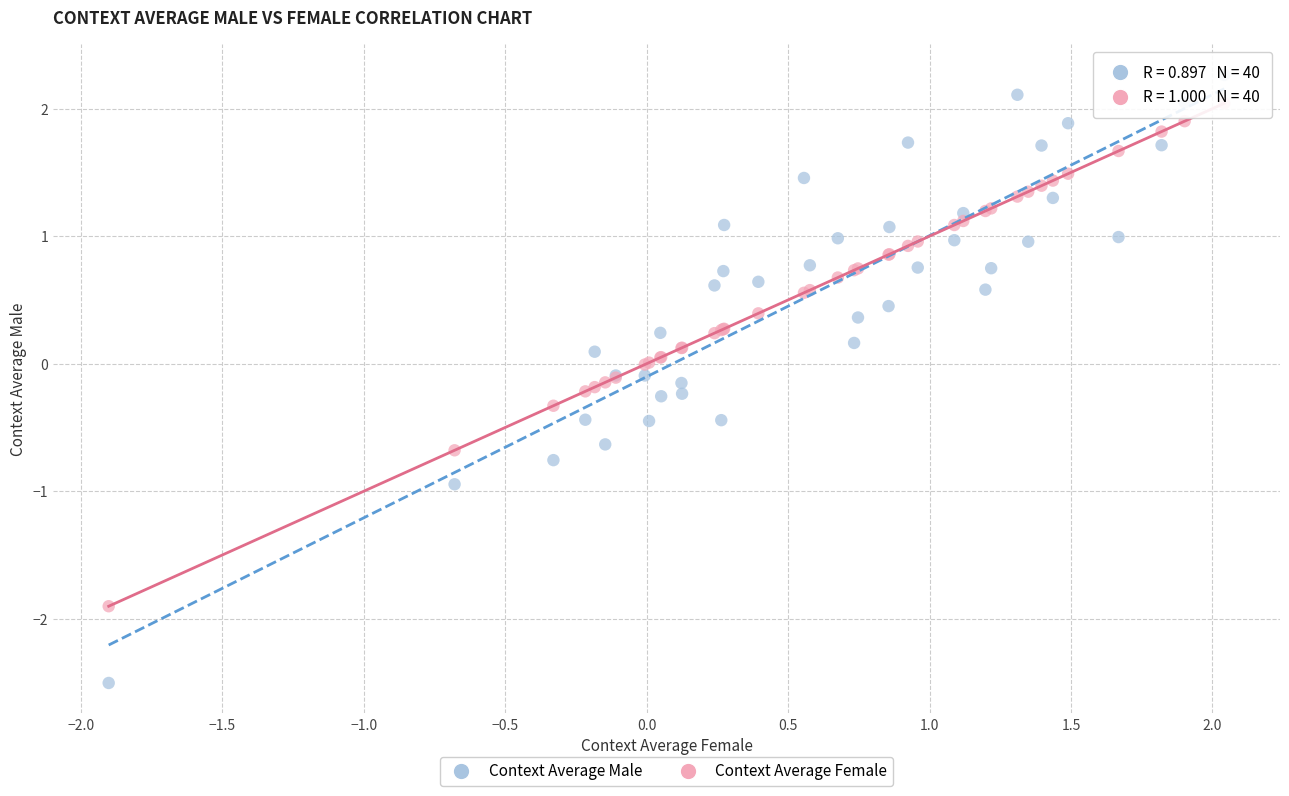

Which series reaches the maximum Y coordinate?

Context Average Male